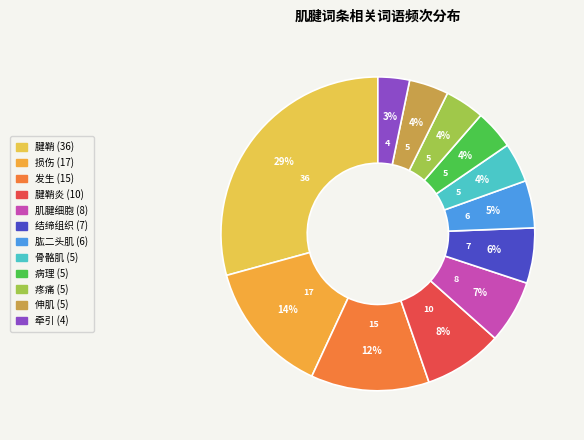

How many slices are in this pie chart?

12